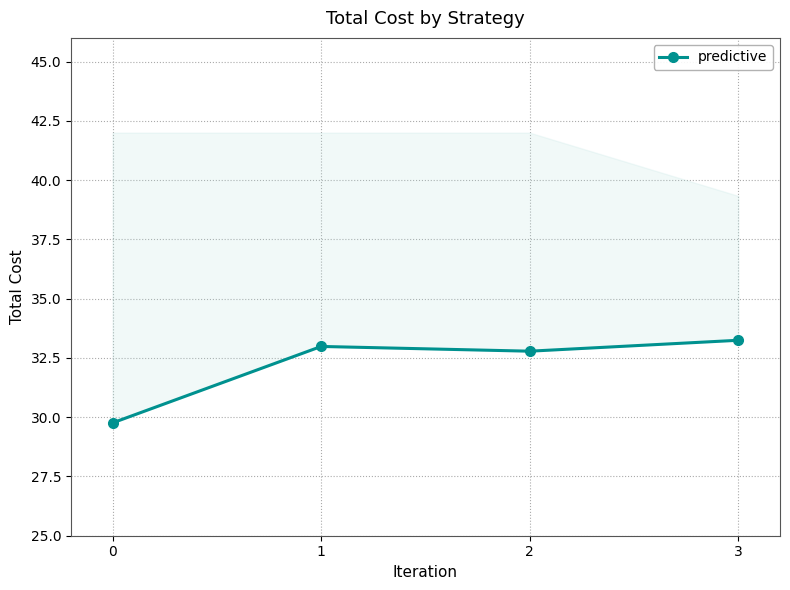

What is the difference between the maximum and minimum values?

3.5